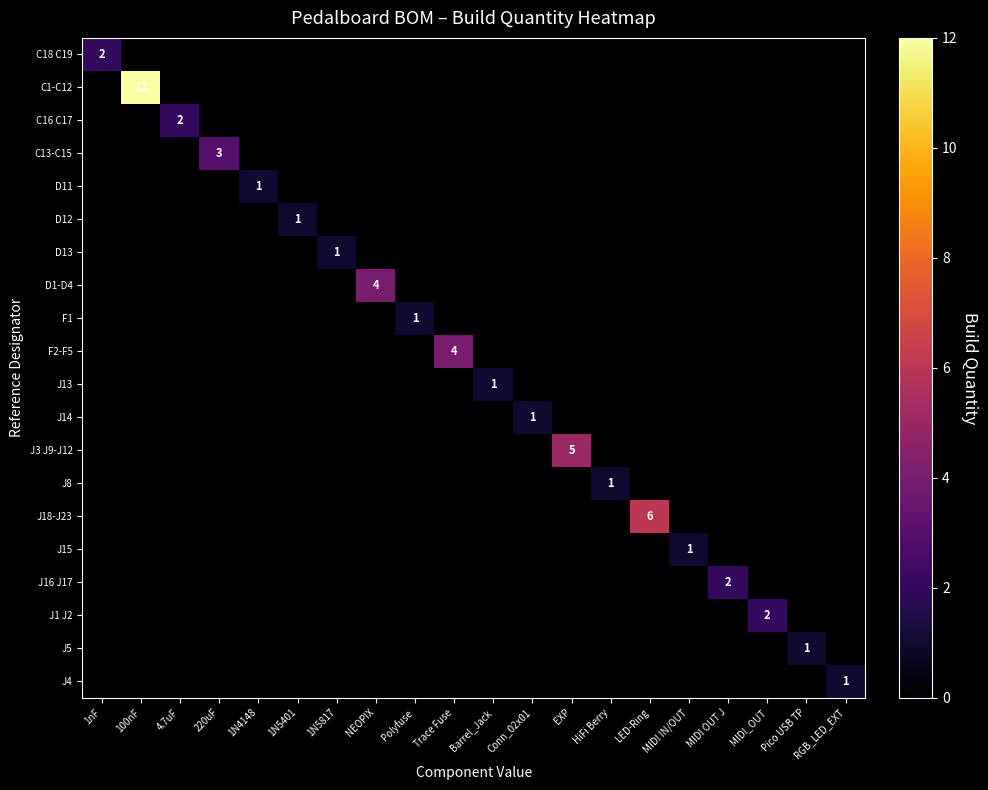

The value of J3 J9-J12 at EXP is 5. True or false?

True